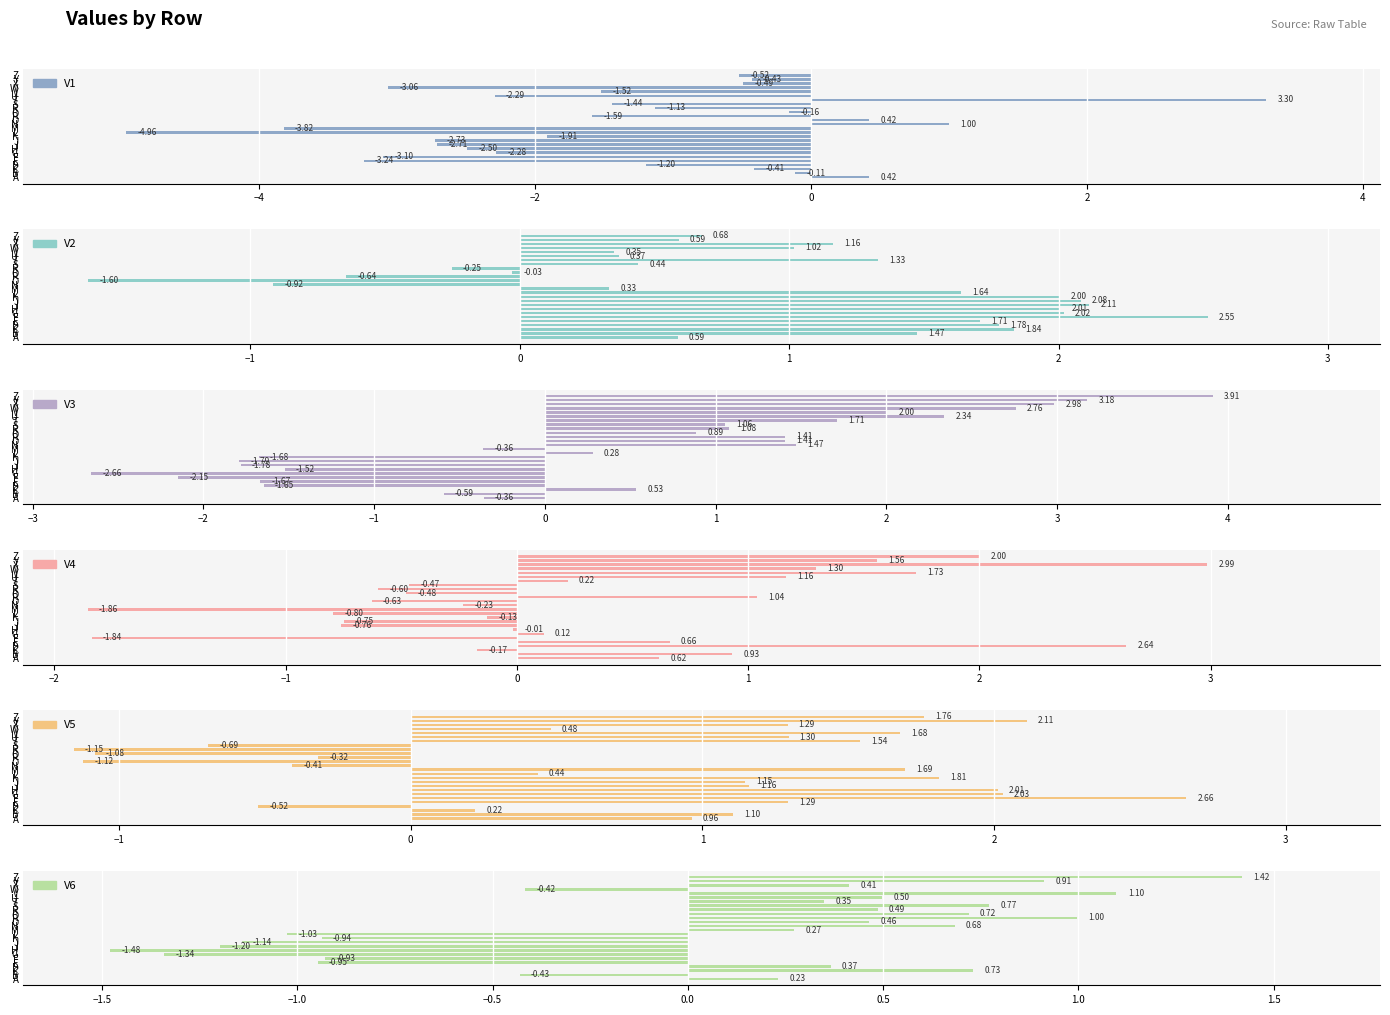

The value of V1 at M is -1.0. True or false?

False